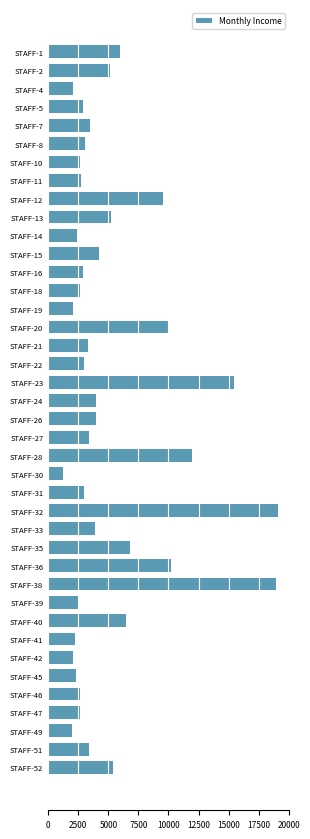

What is the sum of all values?

206907